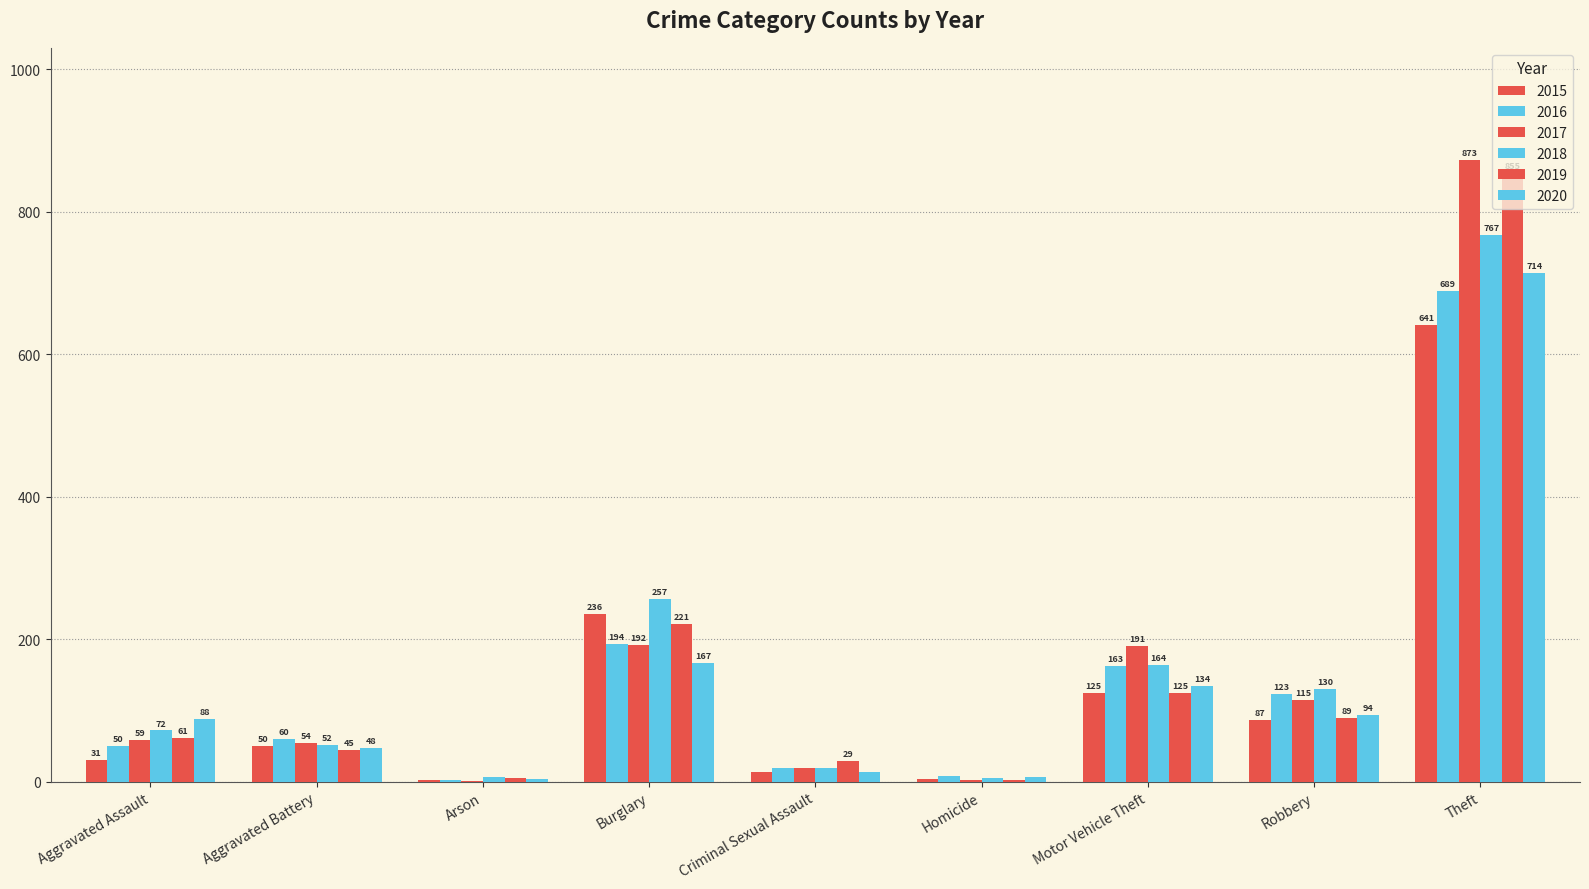

How many groups of bars are there?

9